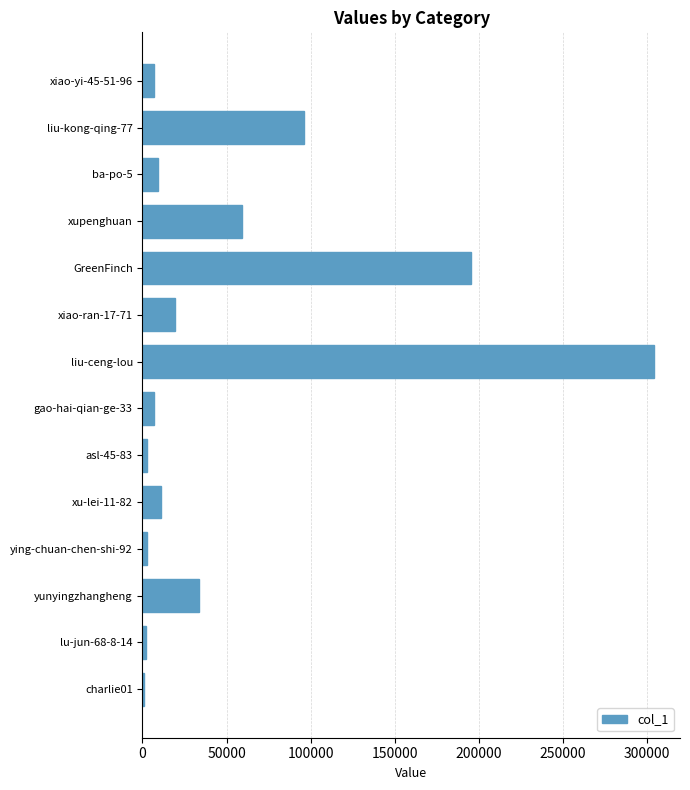

What is the approximate value at liu-ceng-lou?

304277